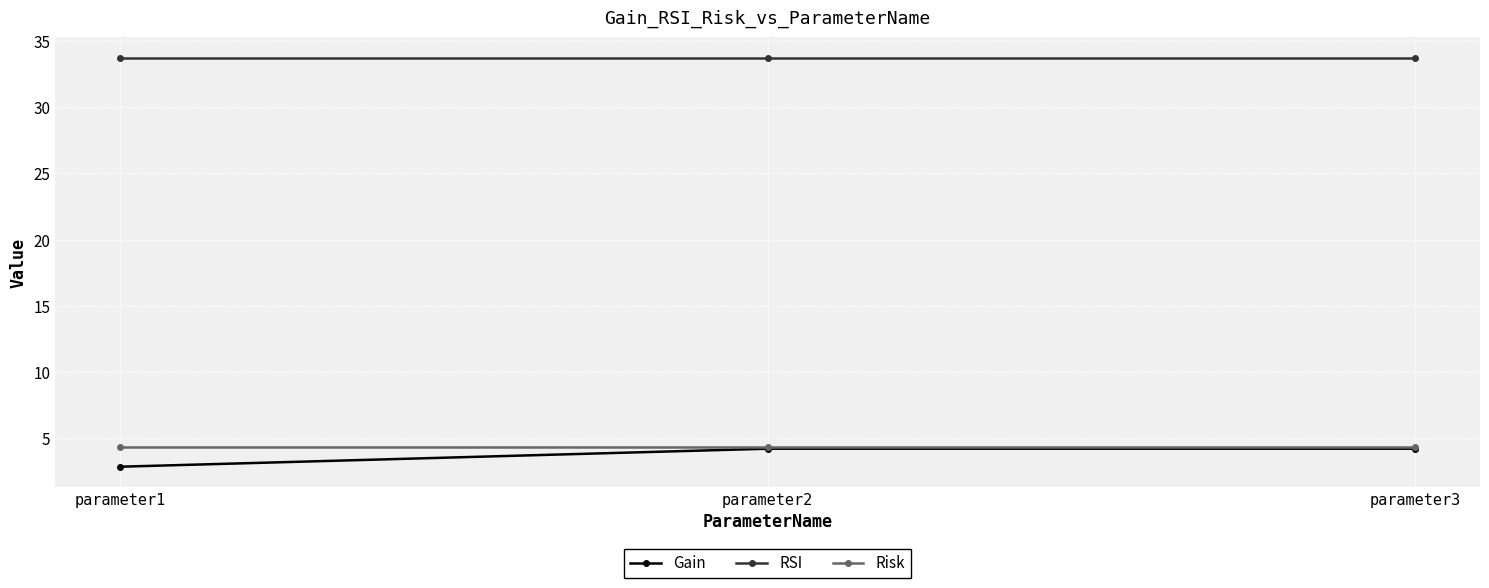

What is the maximum value shown in the chart?

33.7